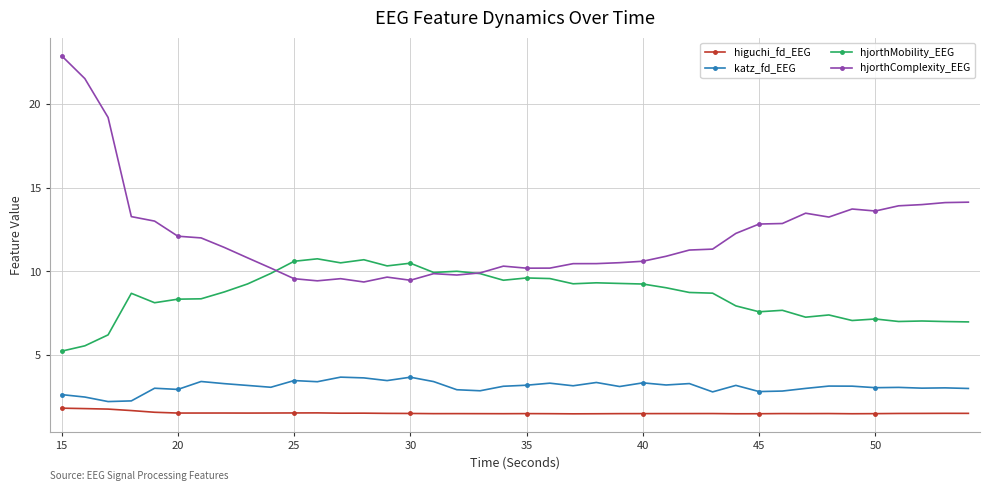

Rank the series by their maximum value, from highest to lowest.

hjorthComplexity_EEG, hjorthMobility_EEG, katz_fd_EEG, higuchi_fd_EEG